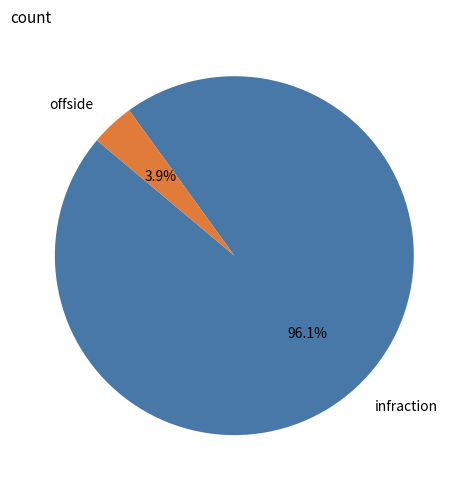

Is it true that offside is 4% of the pie?

True